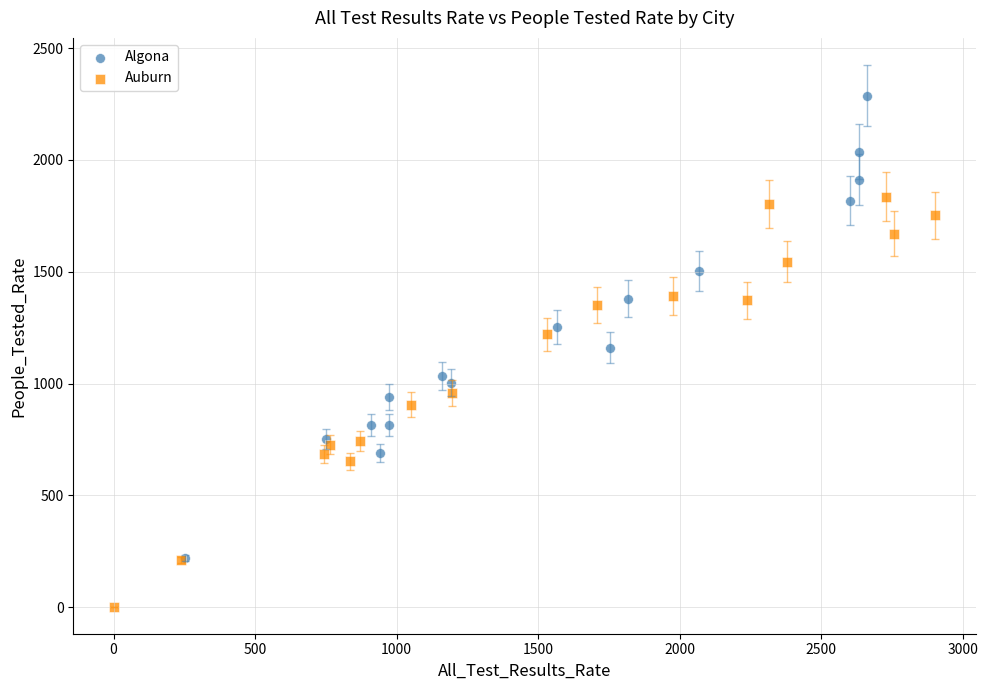

What are all the series names shown in the legend?

Algona, Auburn